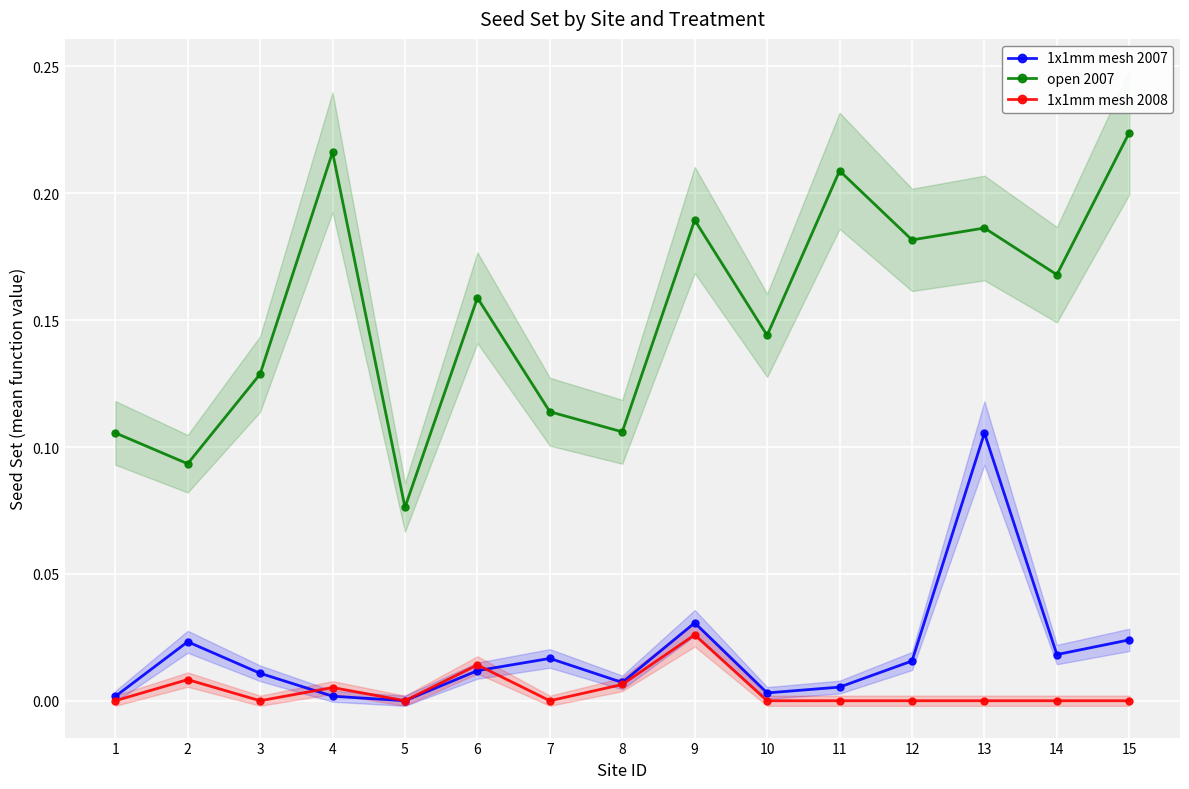

Which series has the largest total across all categories?

open 2007